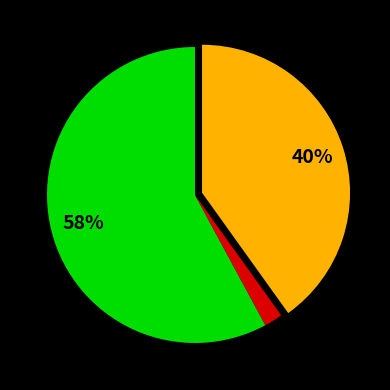

Is there any slice that represents more than half of the pie?

Yes